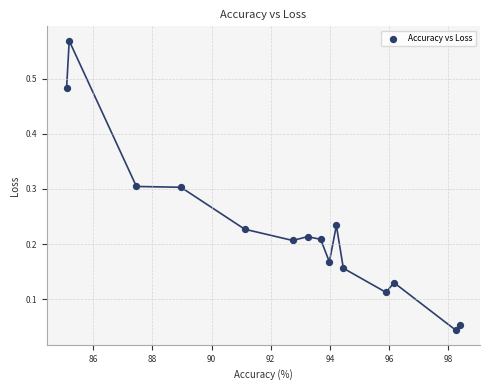

What is the range of X values (max minus min)?

13.3